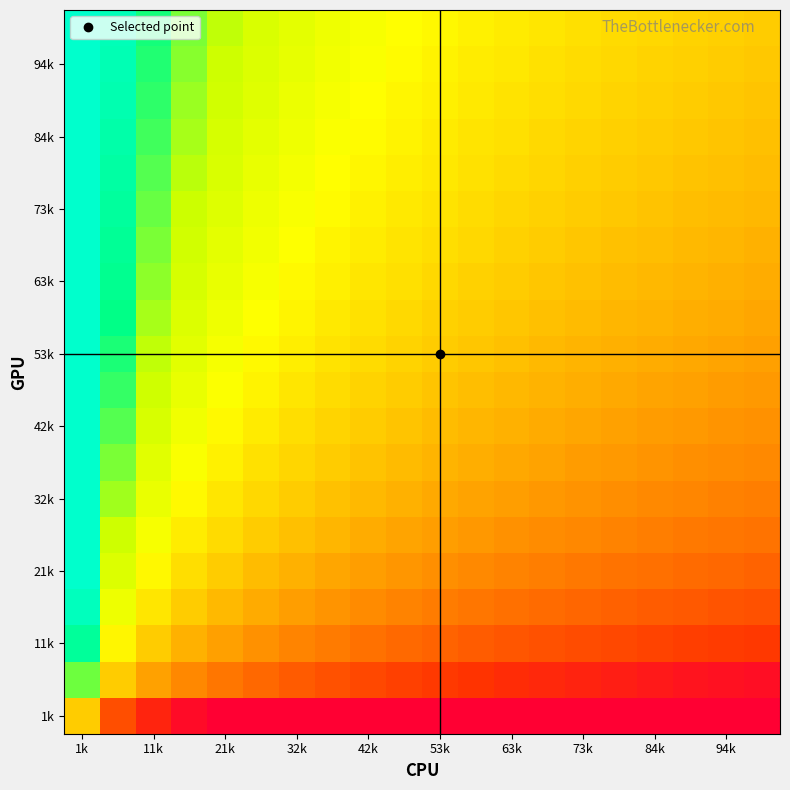

At how many categories does at least one series exceed 80?

1